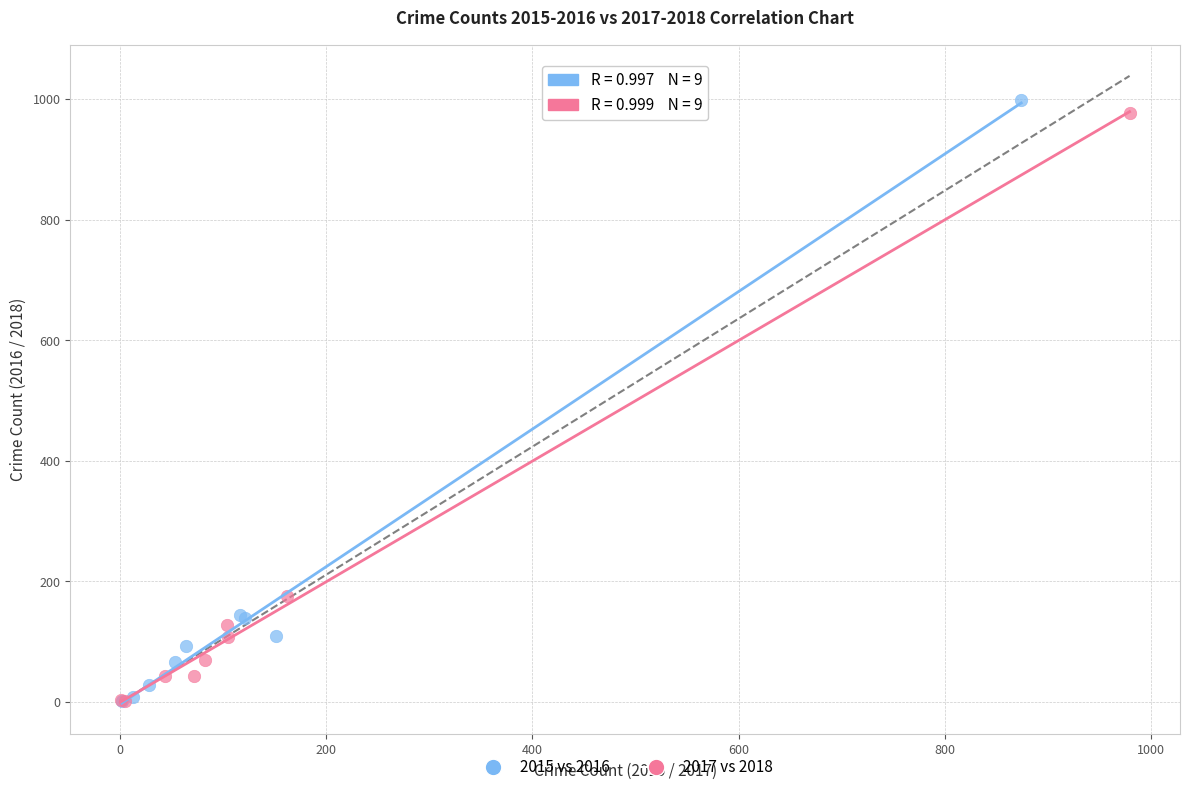

Which series reaches the maximum Y coordinate?

2015 vs 2016